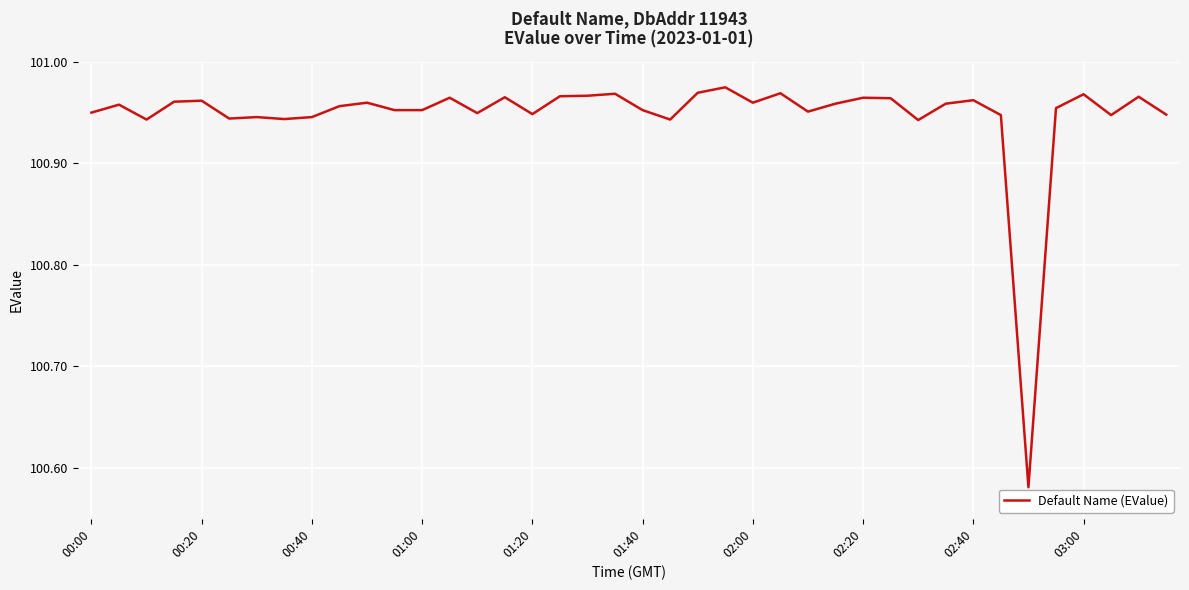

What is the difference between the maximum and minimum values?

0.4